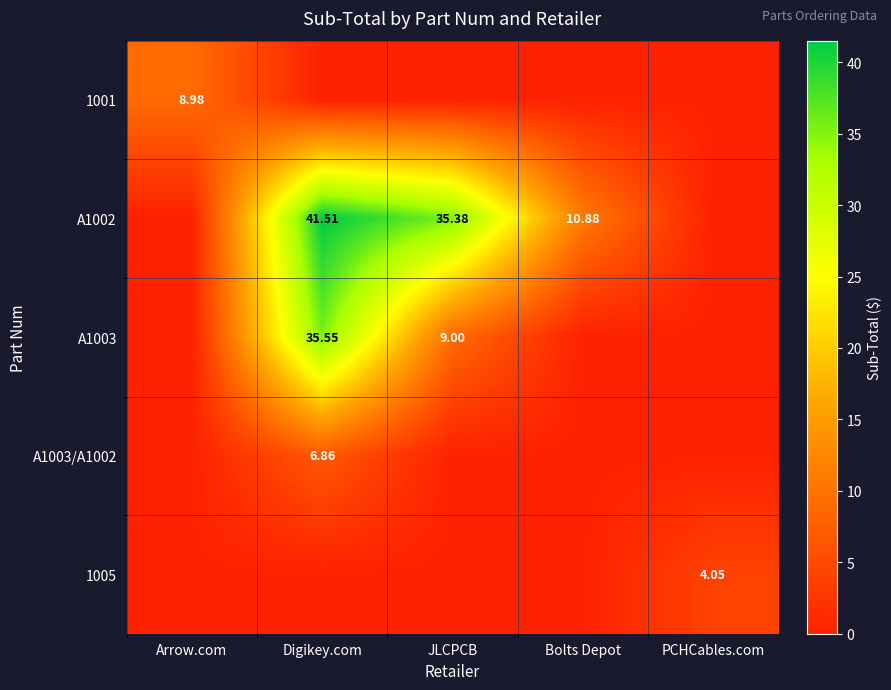

Is the value of 1001 at Arrow.com greater than the value of 1005 at PCHCables.com?

Yes